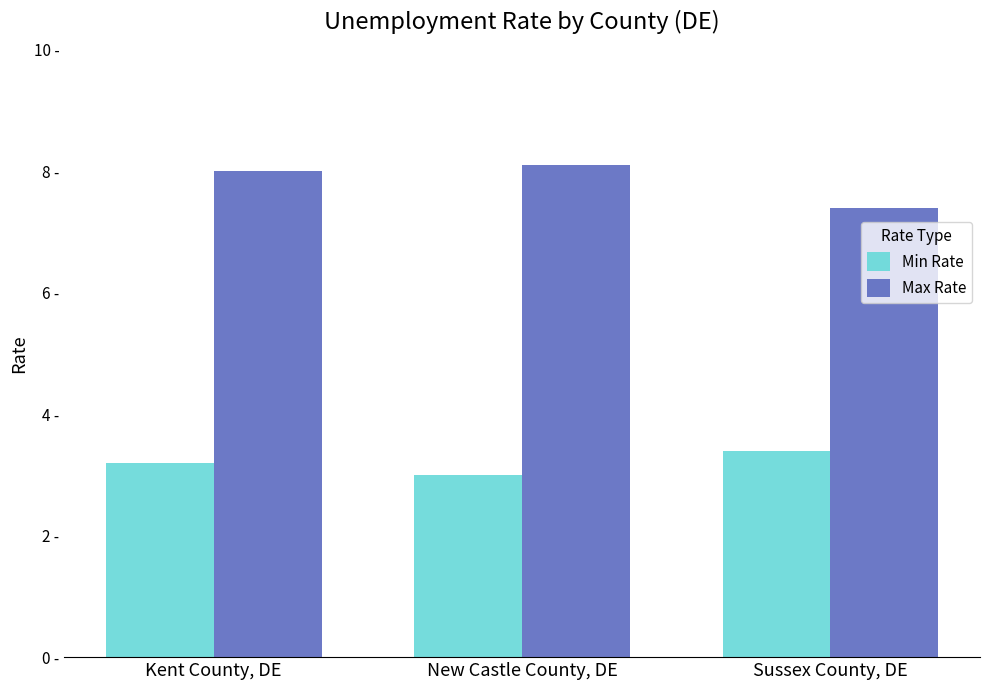

Does the chart contain any negative values?

No